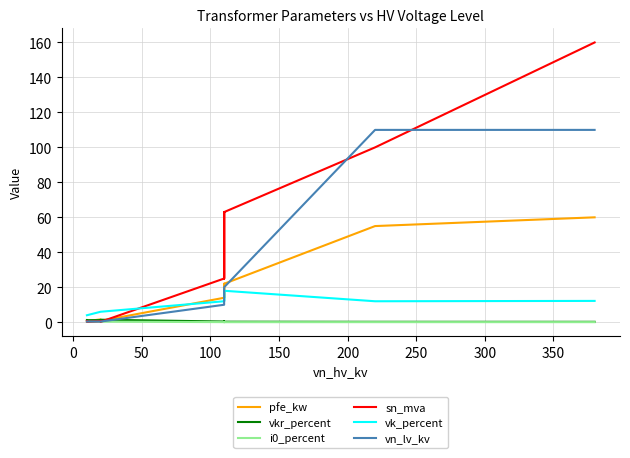

What is the difference between the maximum and minimum values in the vn_lv_kv series?

109.6